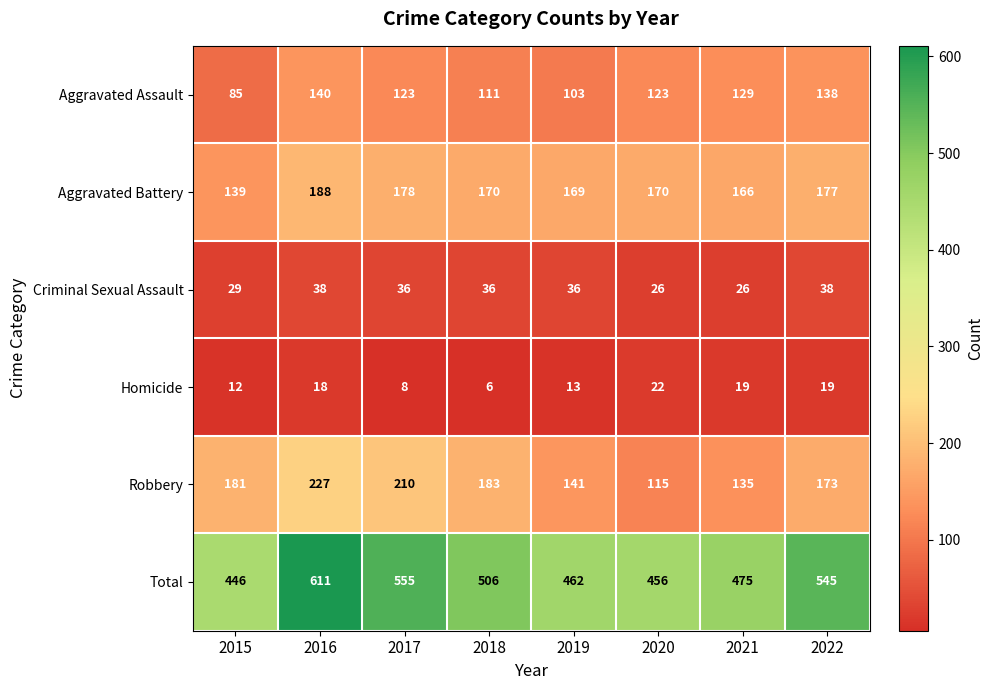

What is the spread (max minus min) of values at 2021?

456